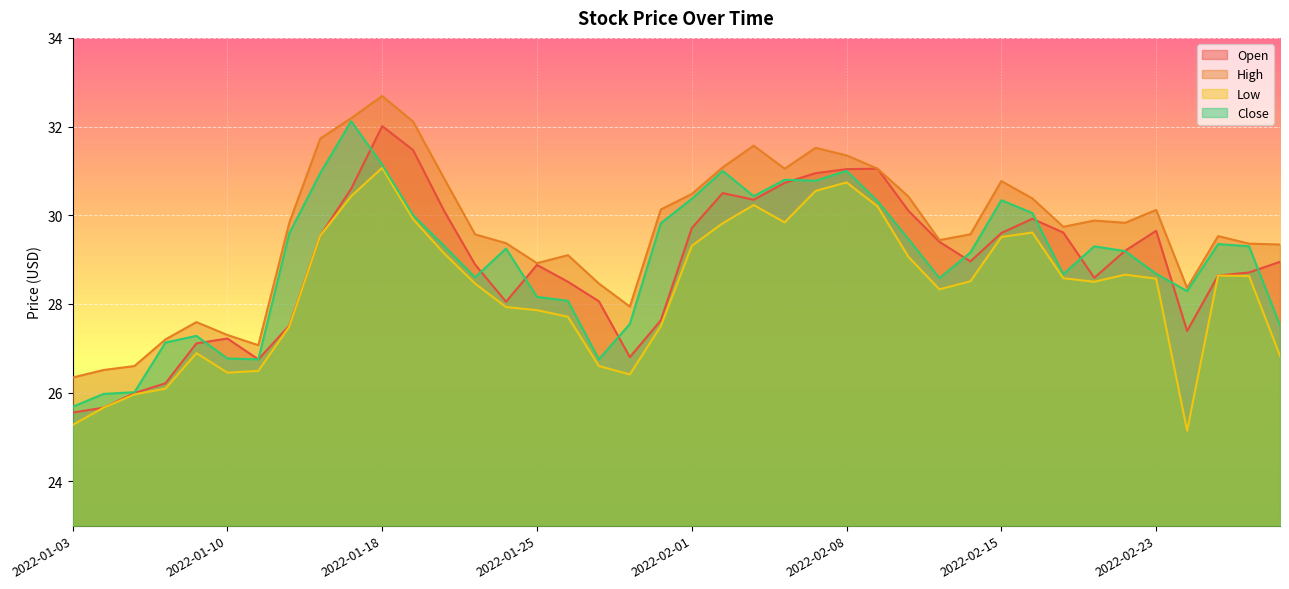

How many values in the High series are below 29?

11